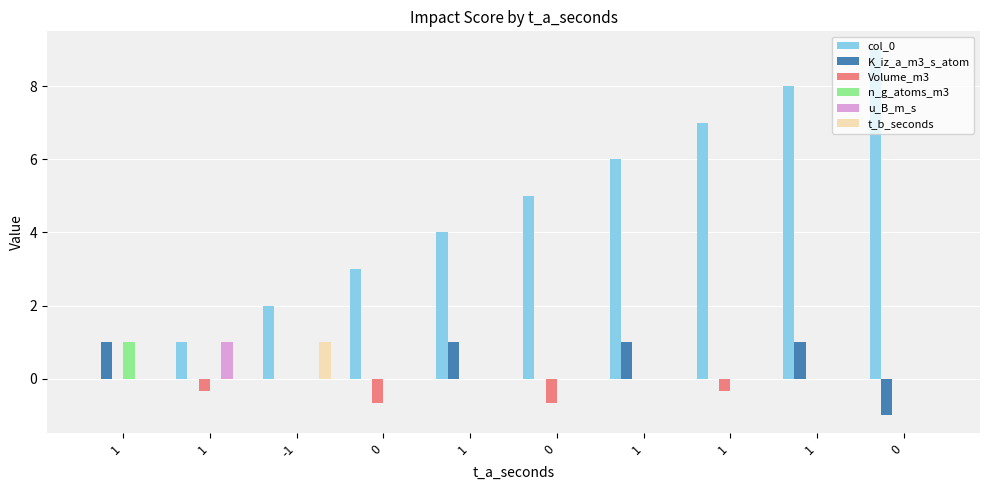

The t_b_seconds series shows -0.5 at 1. True or false?

False